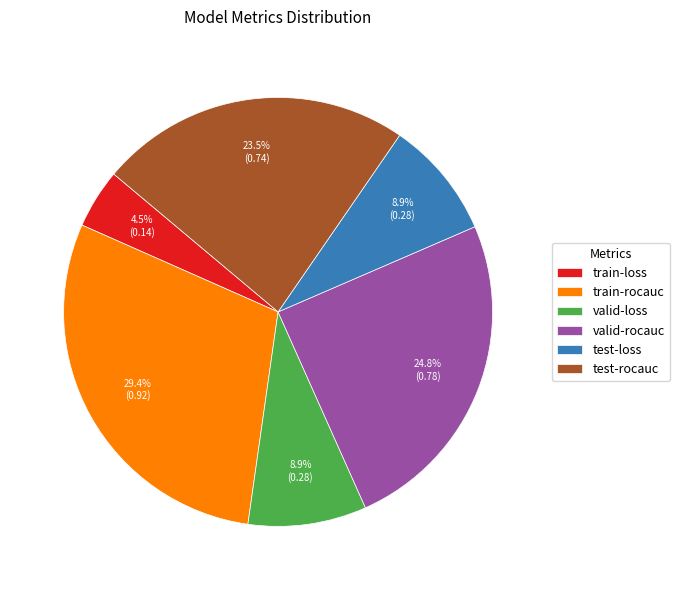

The train-rocauc slice represents 29% of the pie. True or false?

True